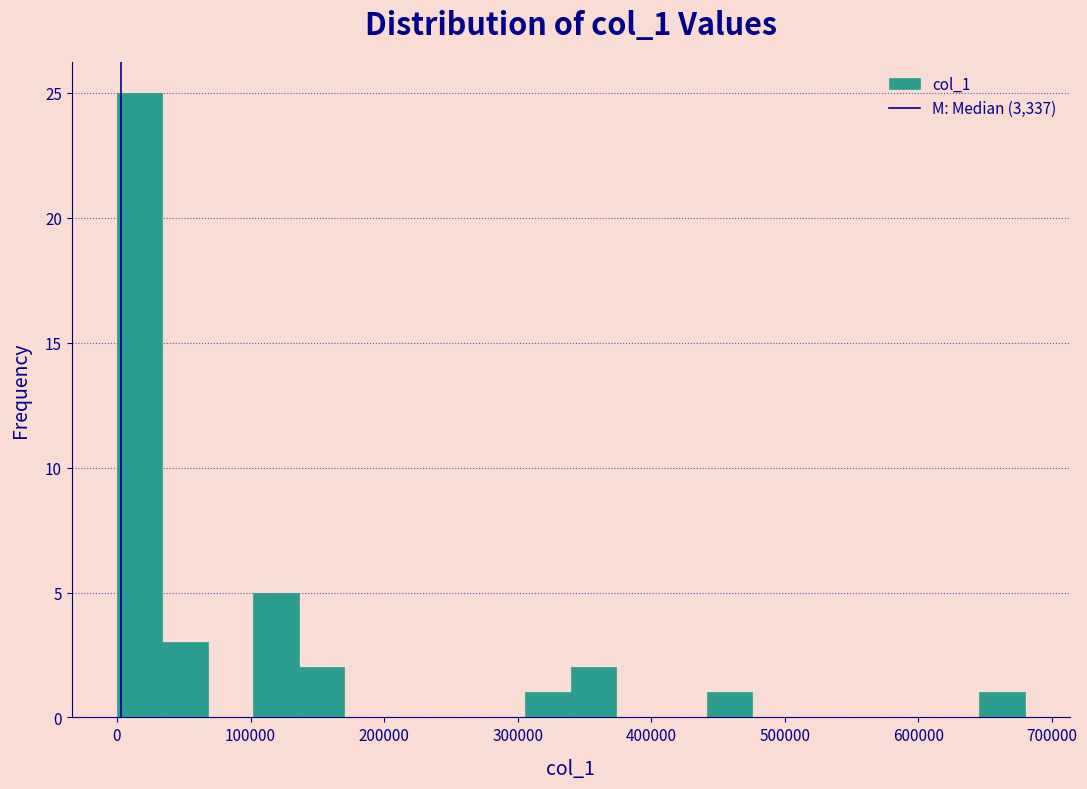

Read against the x-axis, roughly where is the centre of the tallest bar?

20000